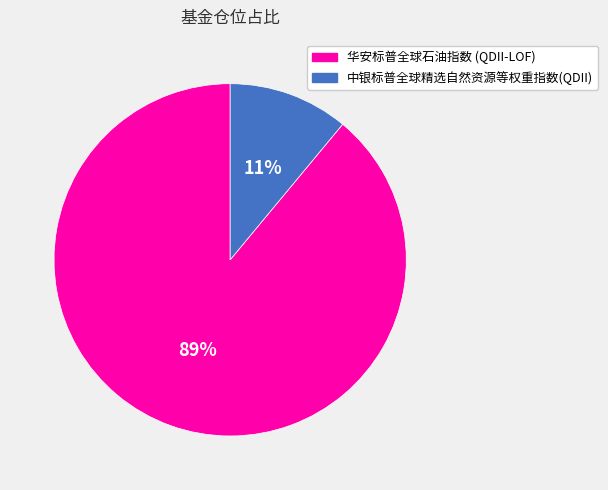

True or false: 华安标普全球石油指数 (QDII-LOF) accounts for 76% of the total.

False